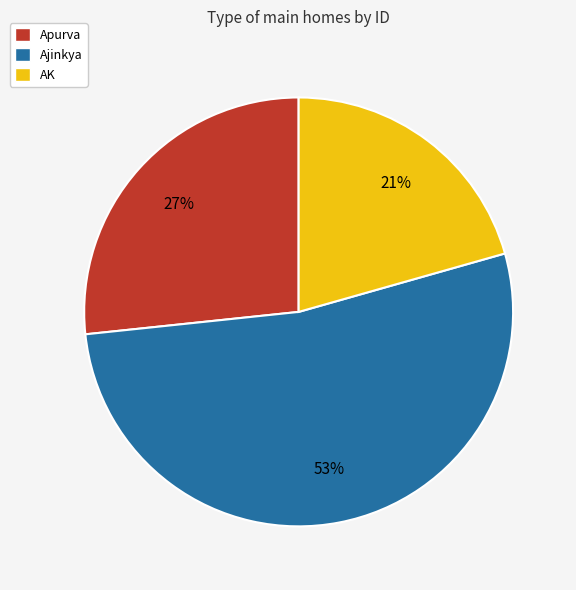

To the nearest percent, what portion does AK represent?

21%